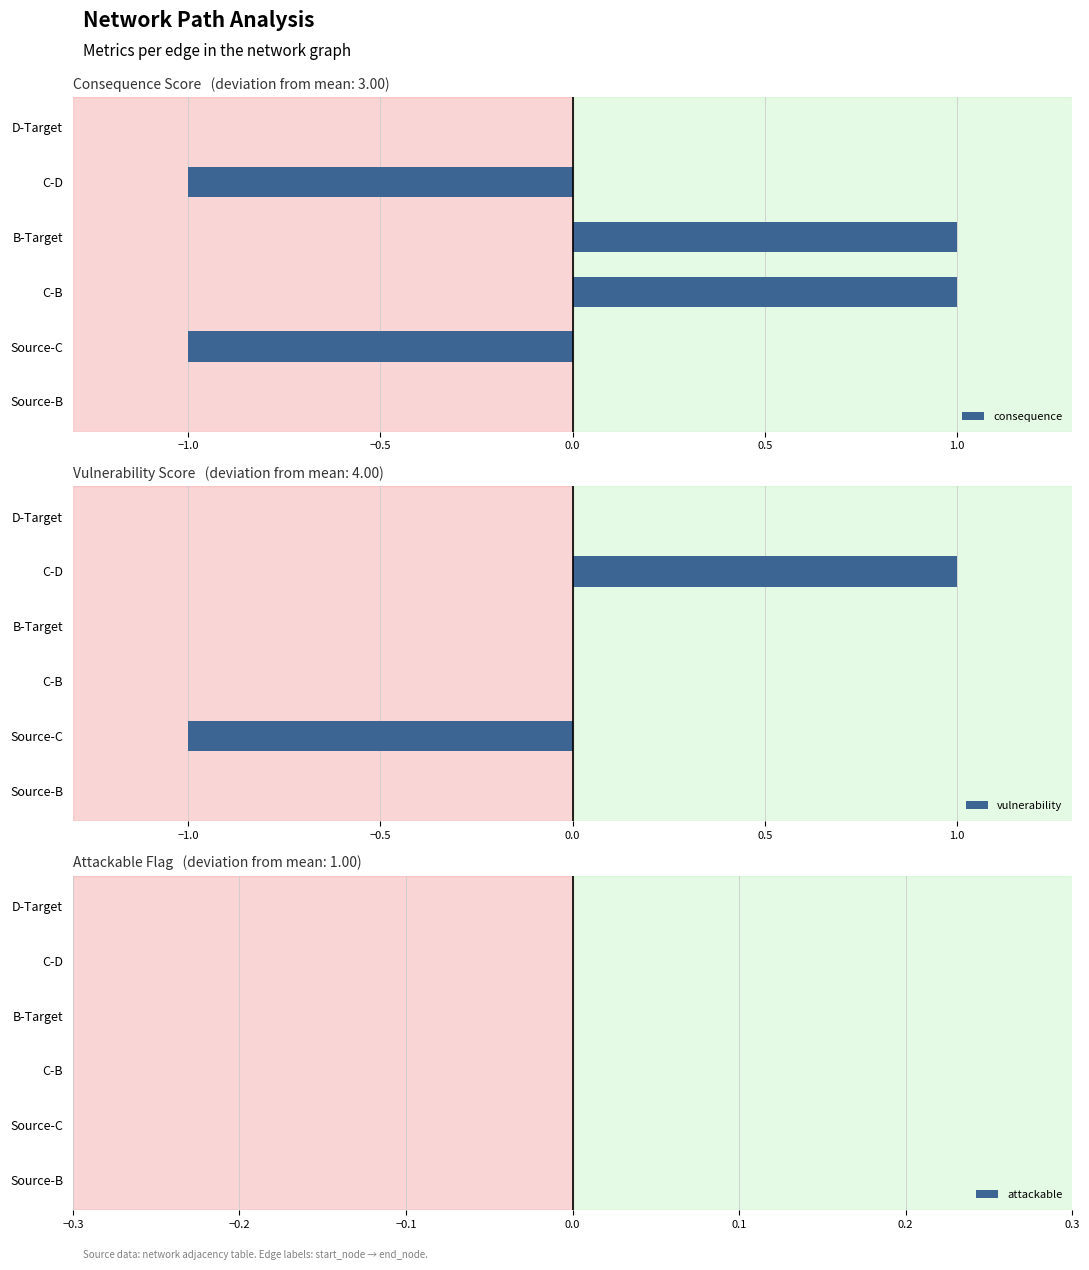

How many bars are there in each group?

3